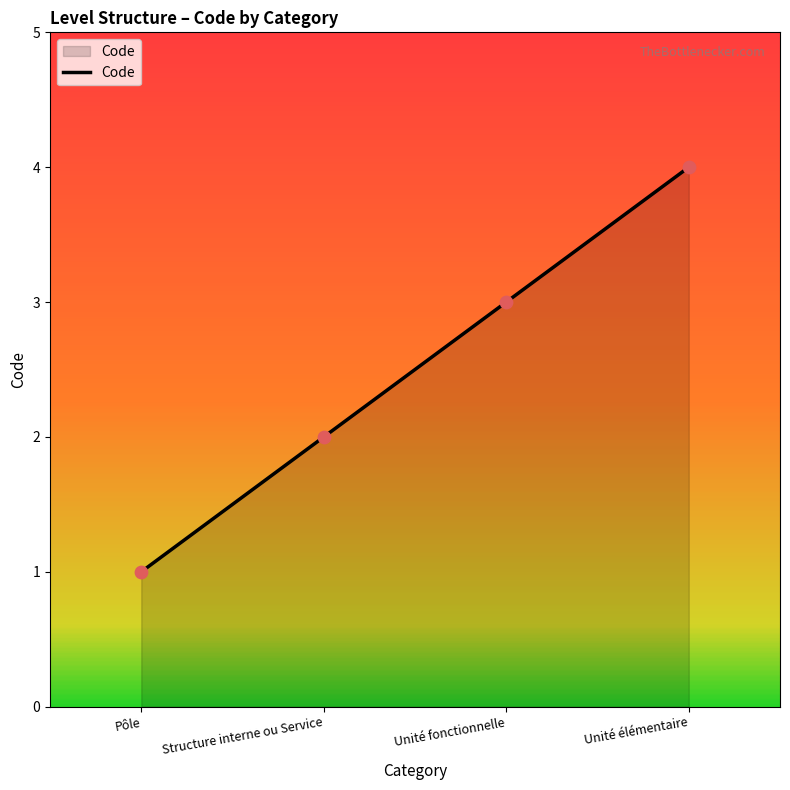

What is the change in value from Structure interne ou Service to Unité élémentaire?

+2